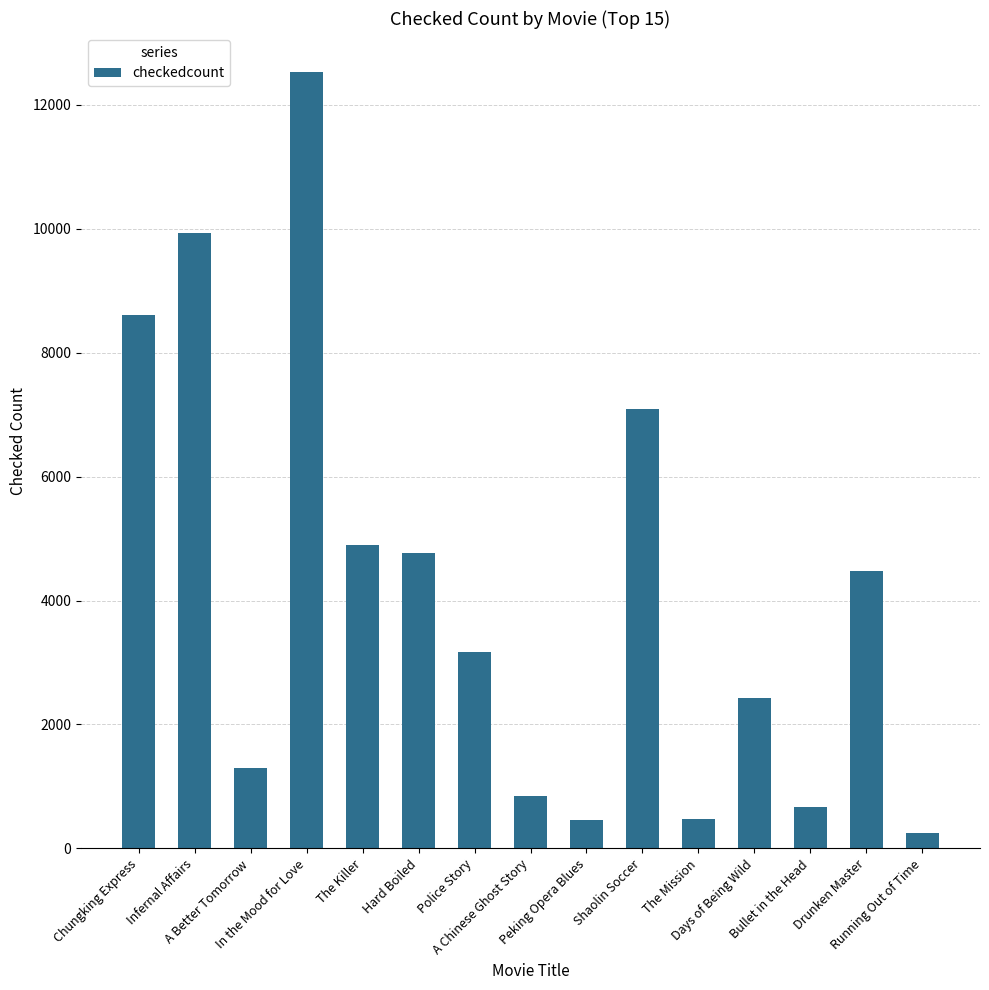

What is the difference between the maximum and second lowest values?

12071